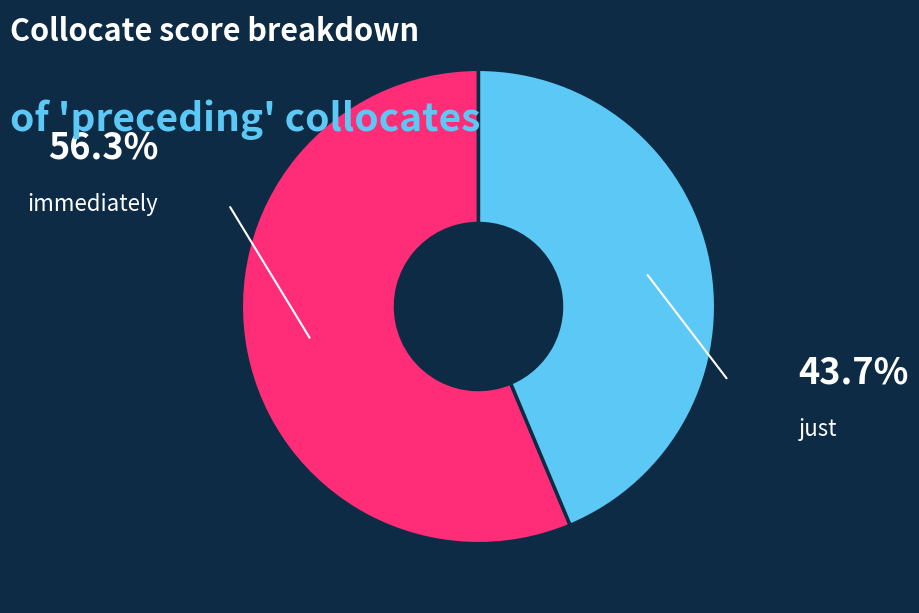

What is the majority slice?

immediately